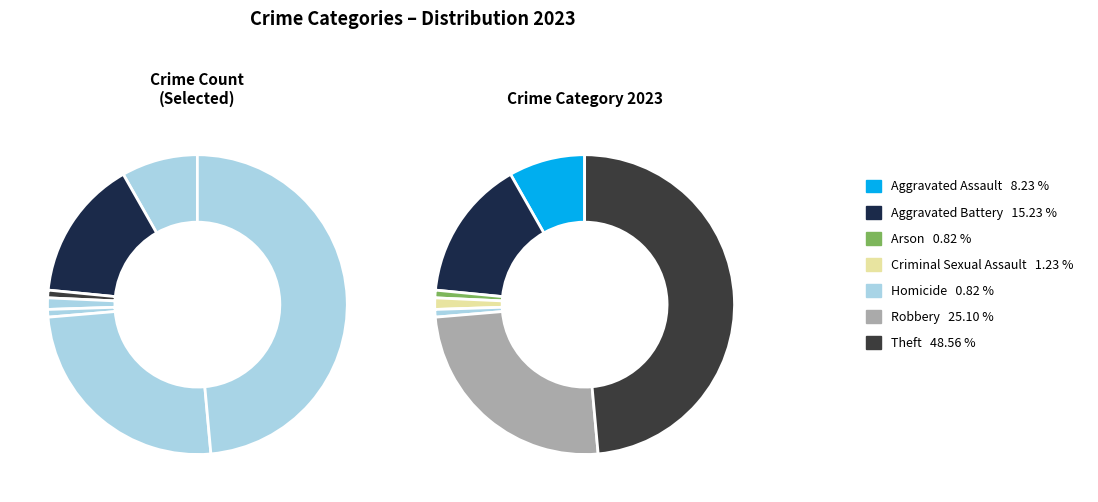

To the nearest percent, what is the average slice percentage?

14%